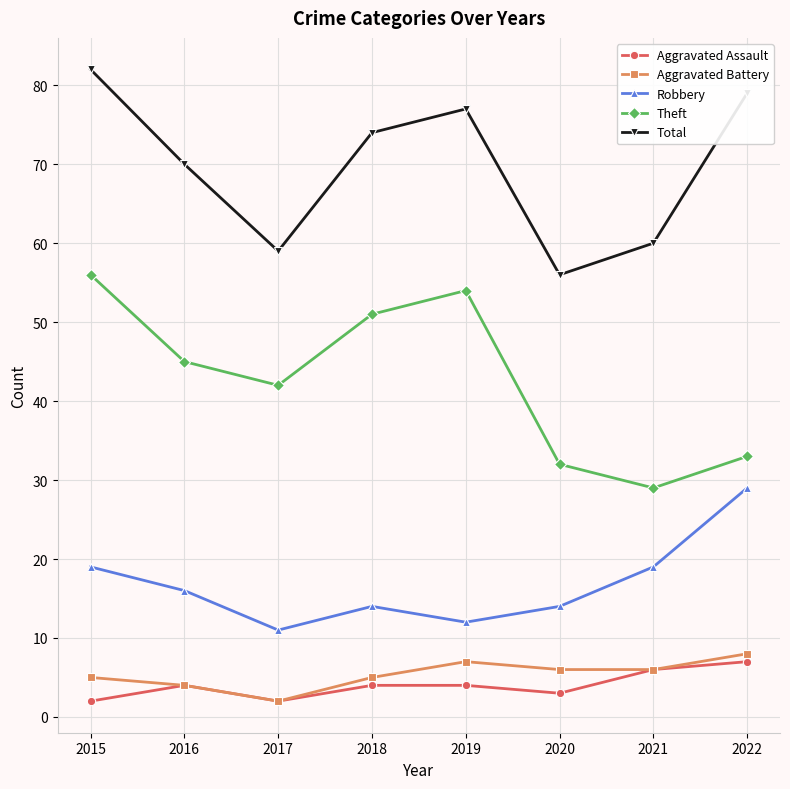

Which series has the widest spread of values?

Theft